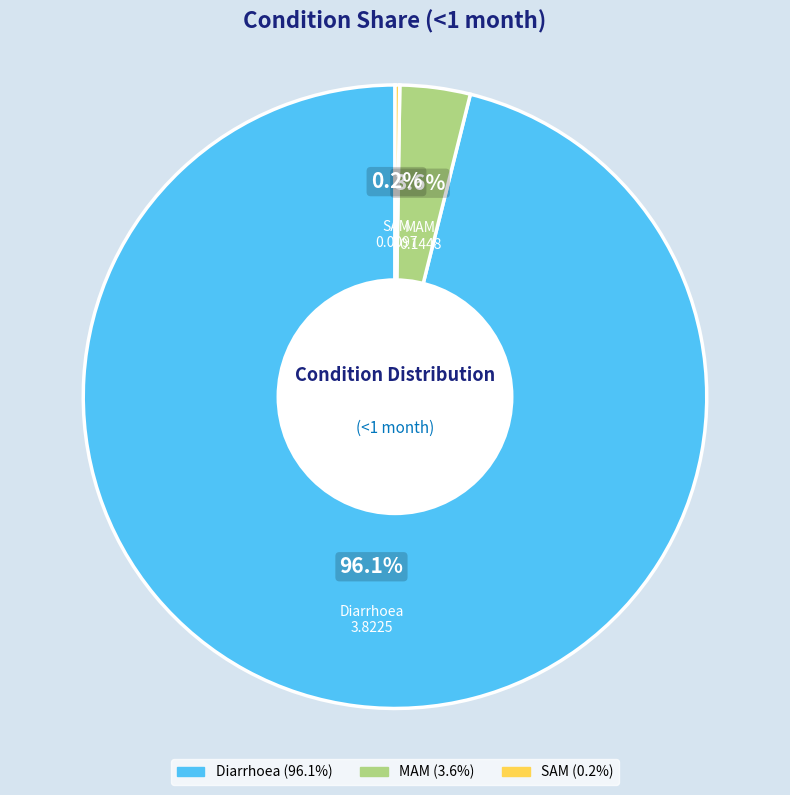

True or false: Diarrhoea accounts for 96% of the total.

True